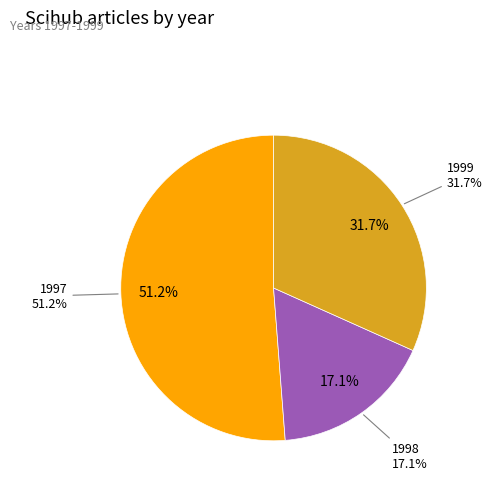

To the nearest percent, what is the difference between the 1999 and 1998 slice percentages?

15%